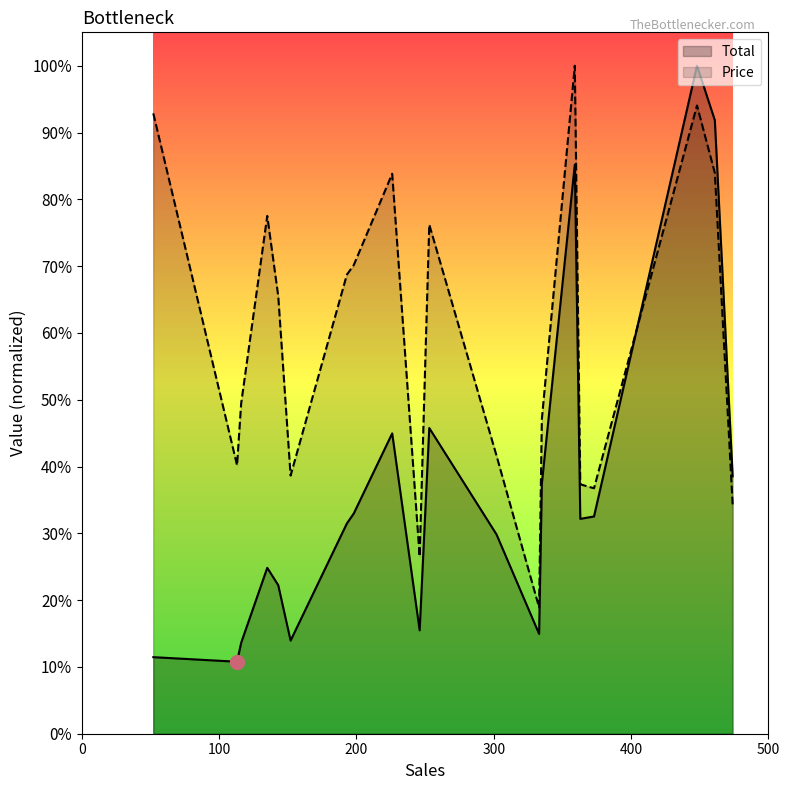

True or false: Price has a value of 44242.9 at 9.

False